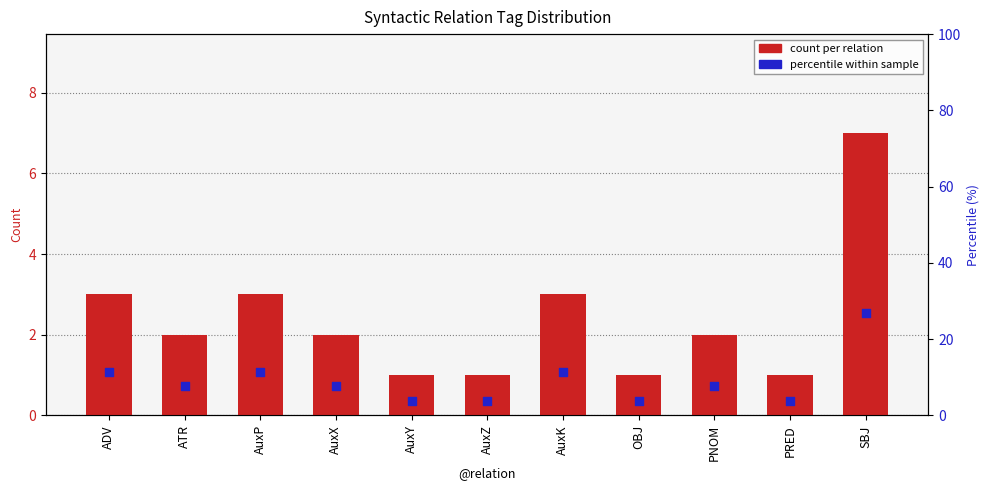

What are all the series names shown in the legend?

count per relation, percentile within sample